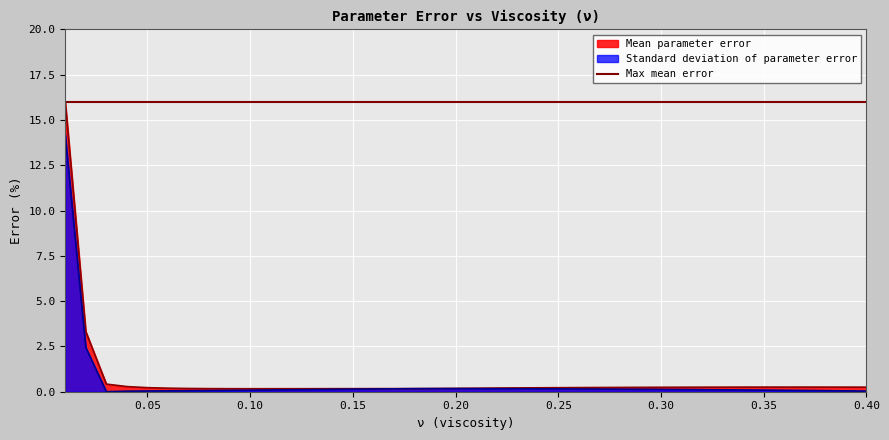

What is the maximum value for Standard deviation of parameter error?

14.2